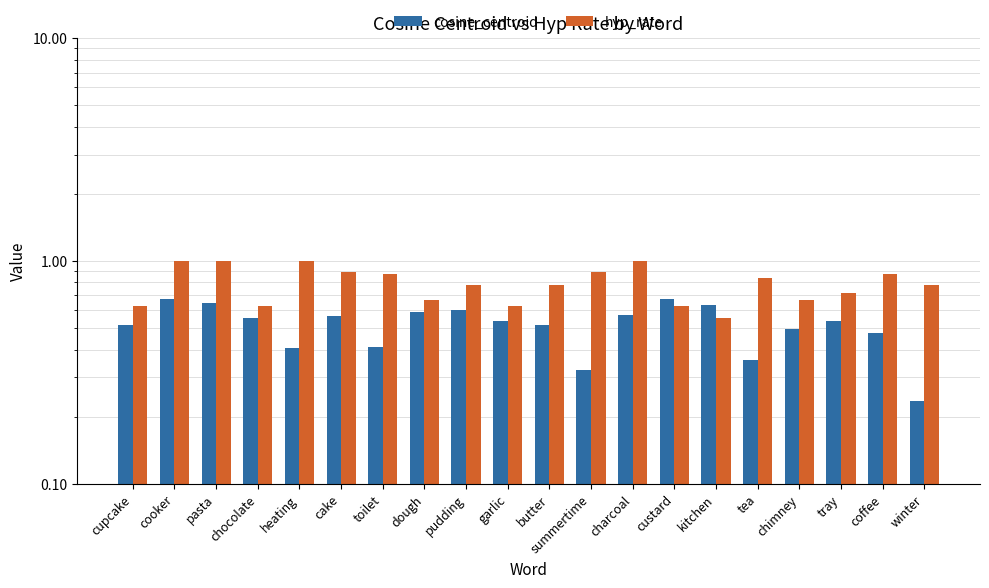

The hyp_rate series shows 0.5 at tray. True or false?

False